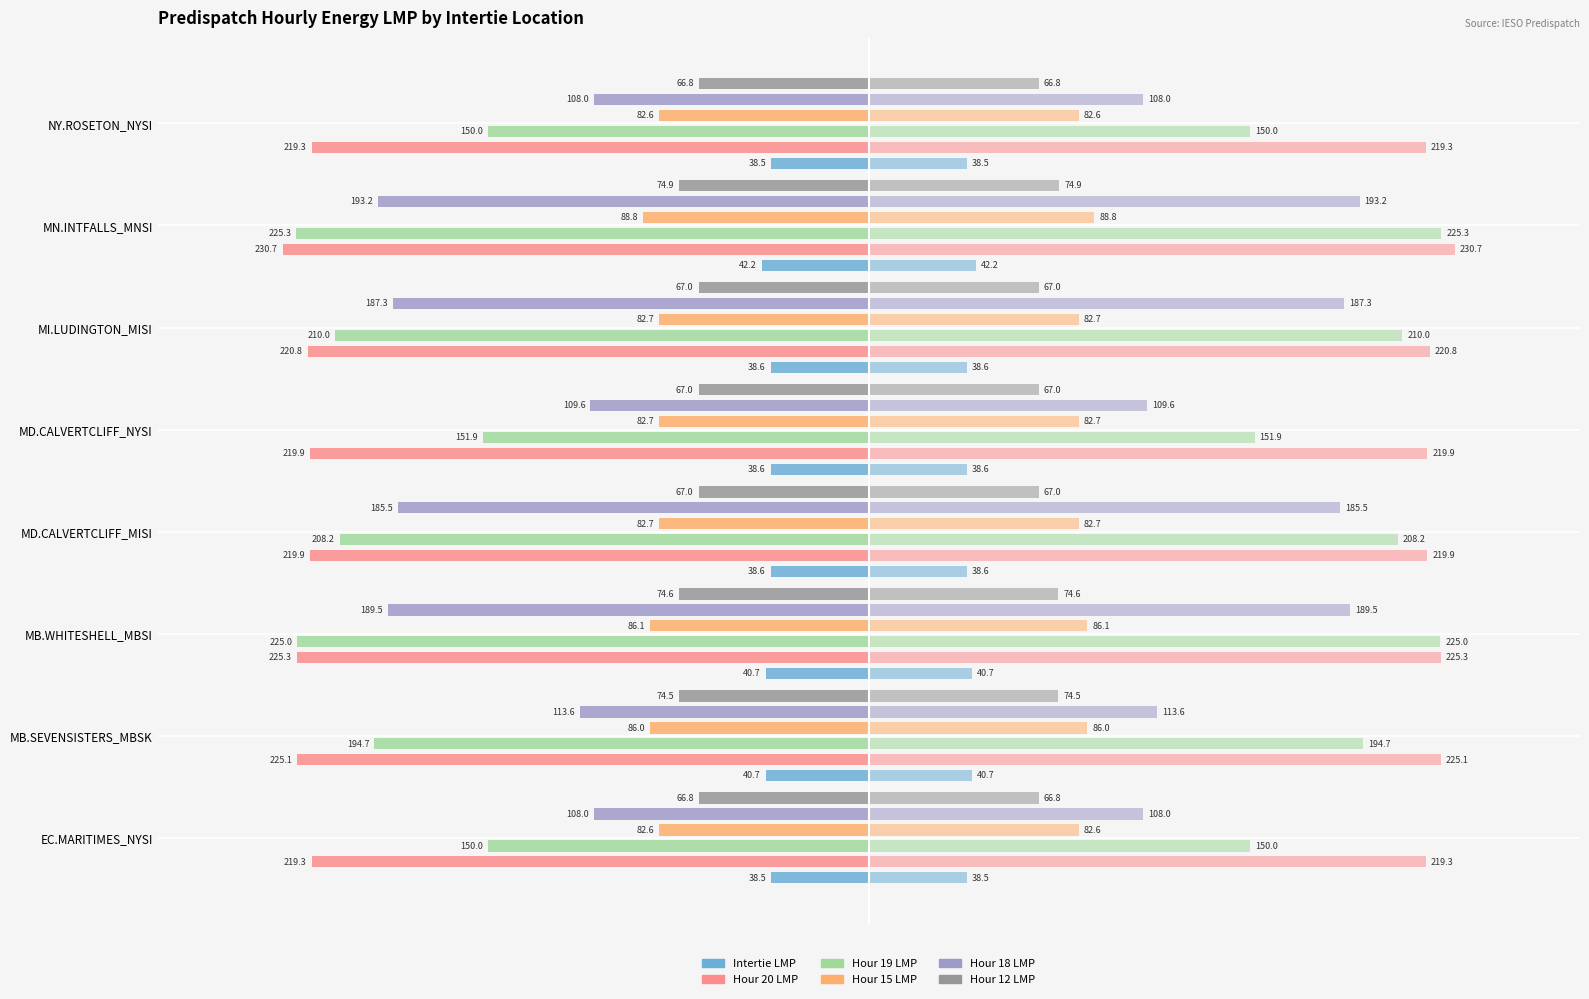

What position from the right is MD.CALVERTCLIFF_NYSI?

4